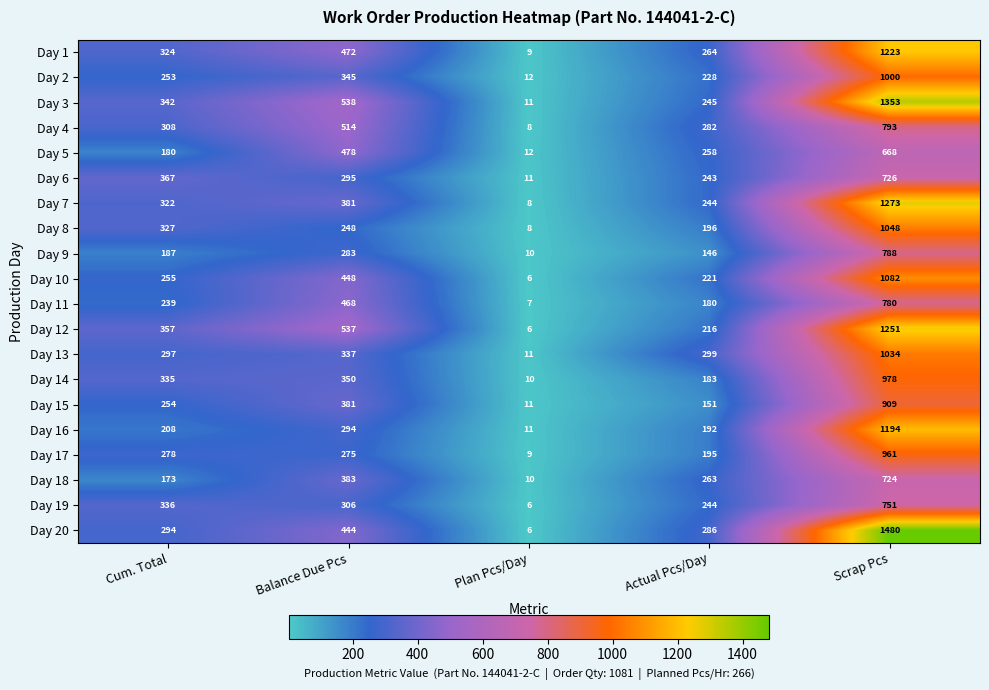

What is the spread (max minus min) of values at Actual Pcs/Day?

153